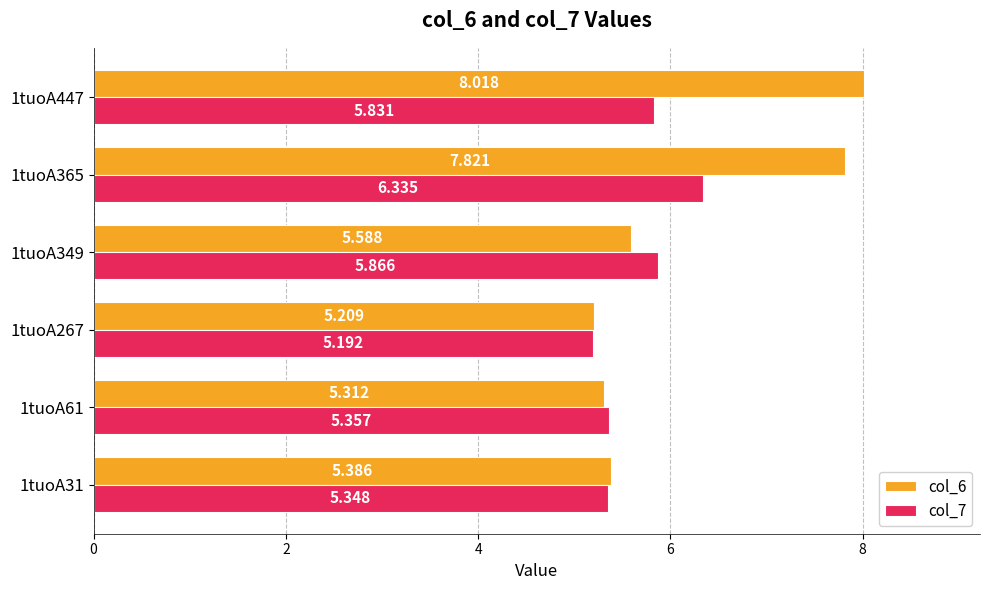

Count the col_7 values in the range 5 to 6.

5